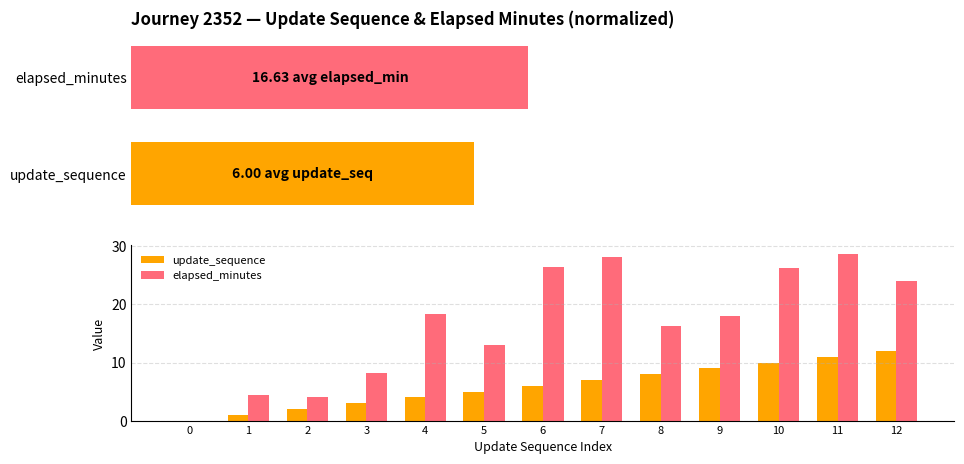

What is the value of the update_sequence bar at the 9th from the left?

8.0